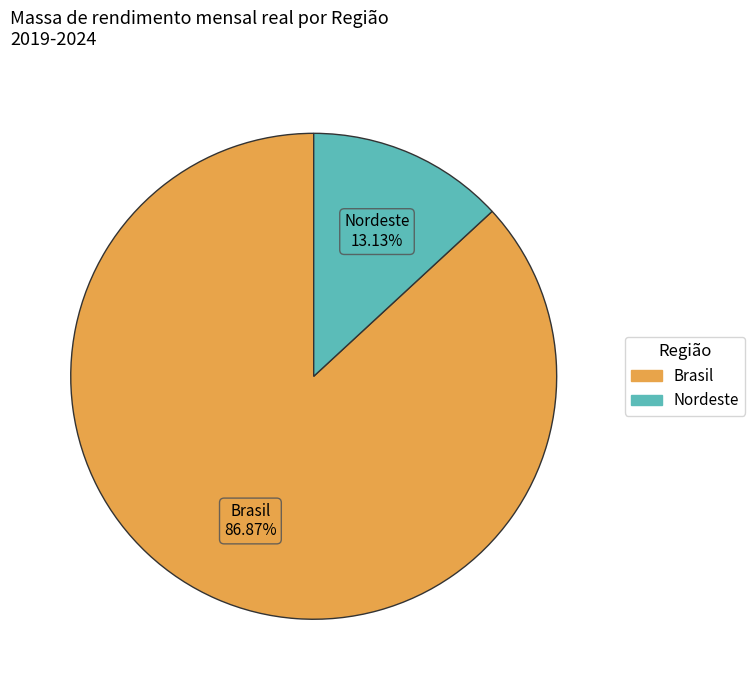

What is the smallest slice in the pie chart?

Nordeste